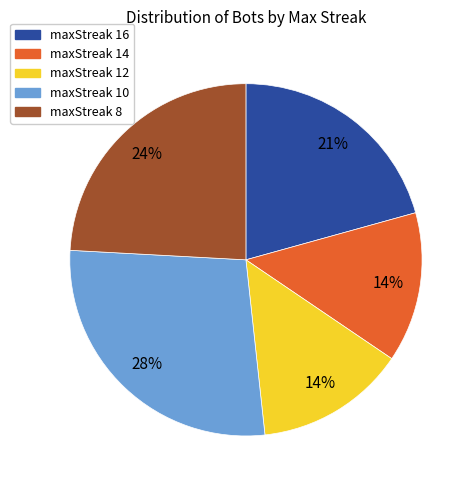

Between maxStreak 14 and maxStreak 10, which is larger?

maxStreak 10